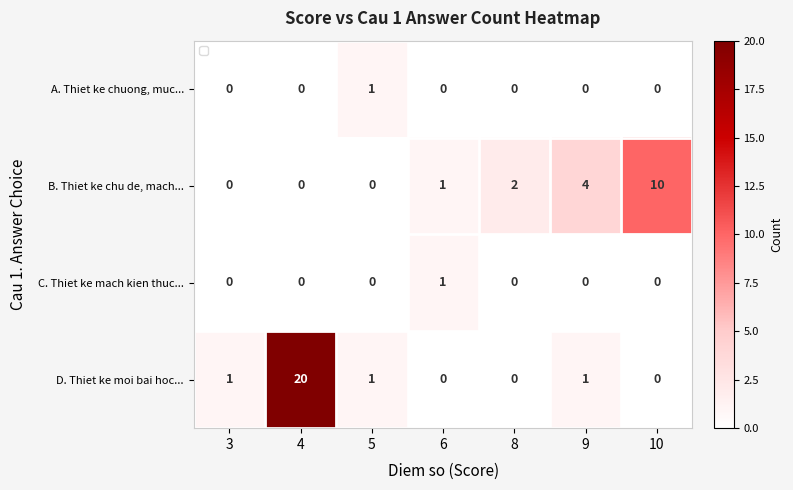

Which series has the largest total across all categories?

D. Thiet ke moi bai hoc...